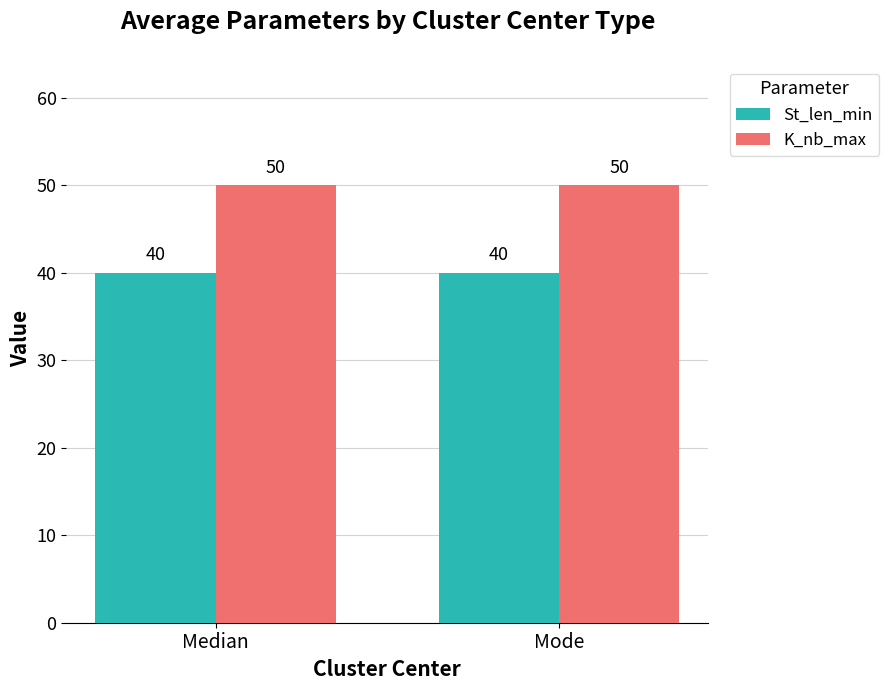

Is it true that St_len_min equals 64 at Median?

False